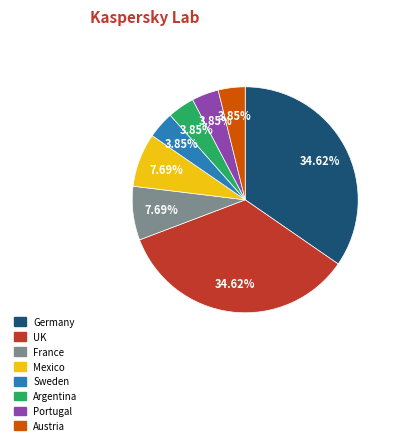

To the nearest percent, what percentage of the pie is Argentina?

4%